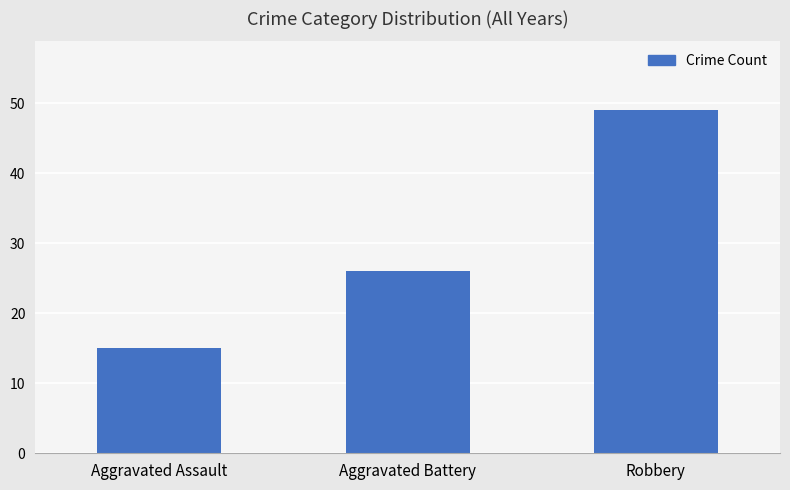

Which has a higher value, Aggravated Battery or Robbery?

Robbery